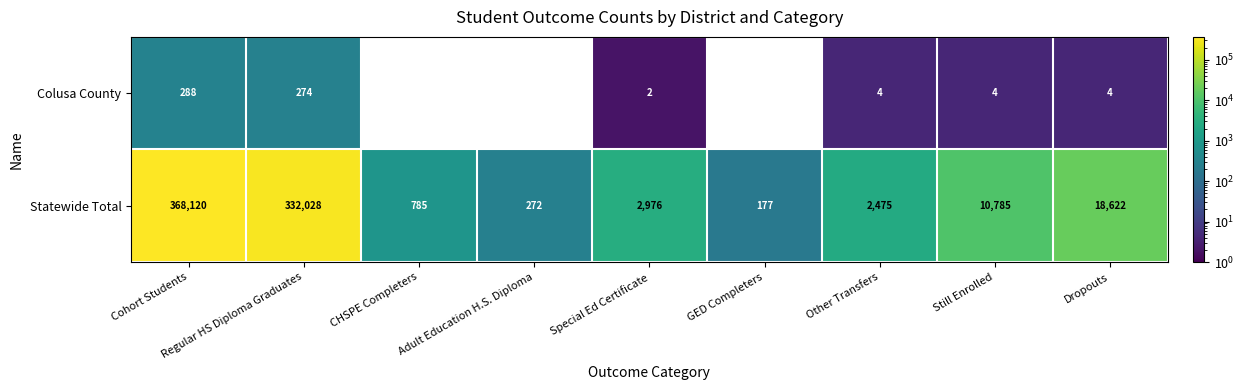

What is the difference between the highest and lowest values at Cohort Students?

367832